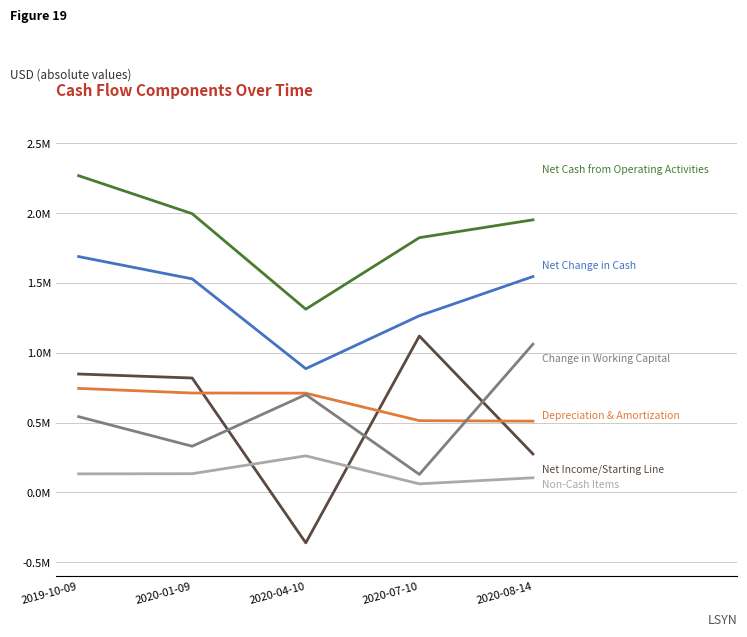

What is the label of the 4th point from the right?

2020-01-09